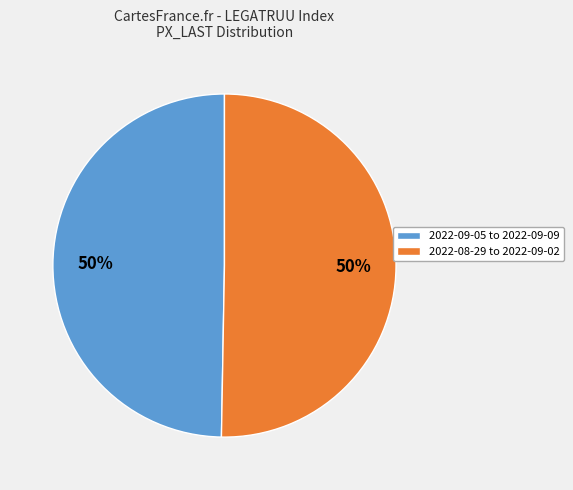

Count the number of slices in the pie.

2